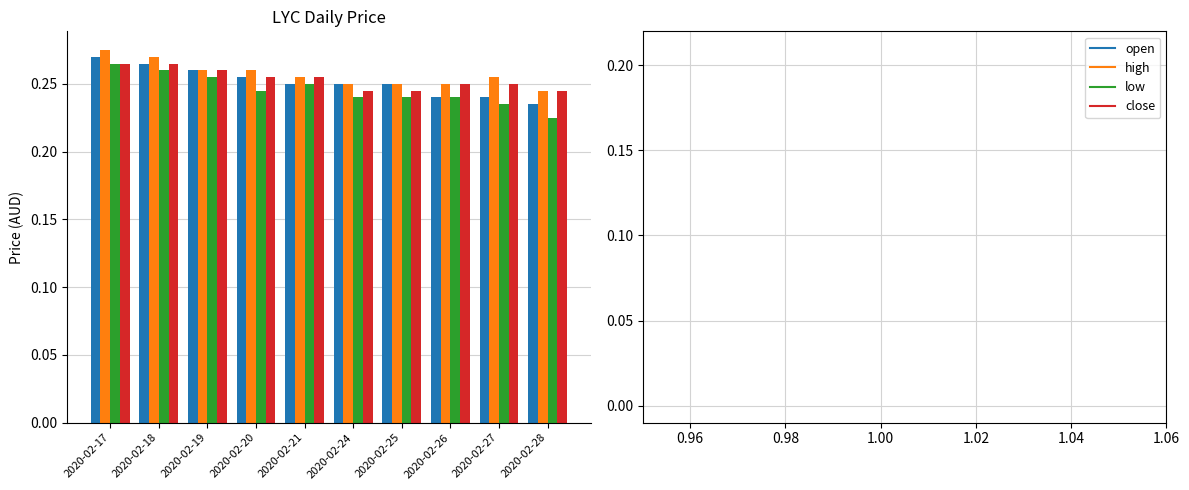

What is the total value across all series at 2020-02-19?

1.0